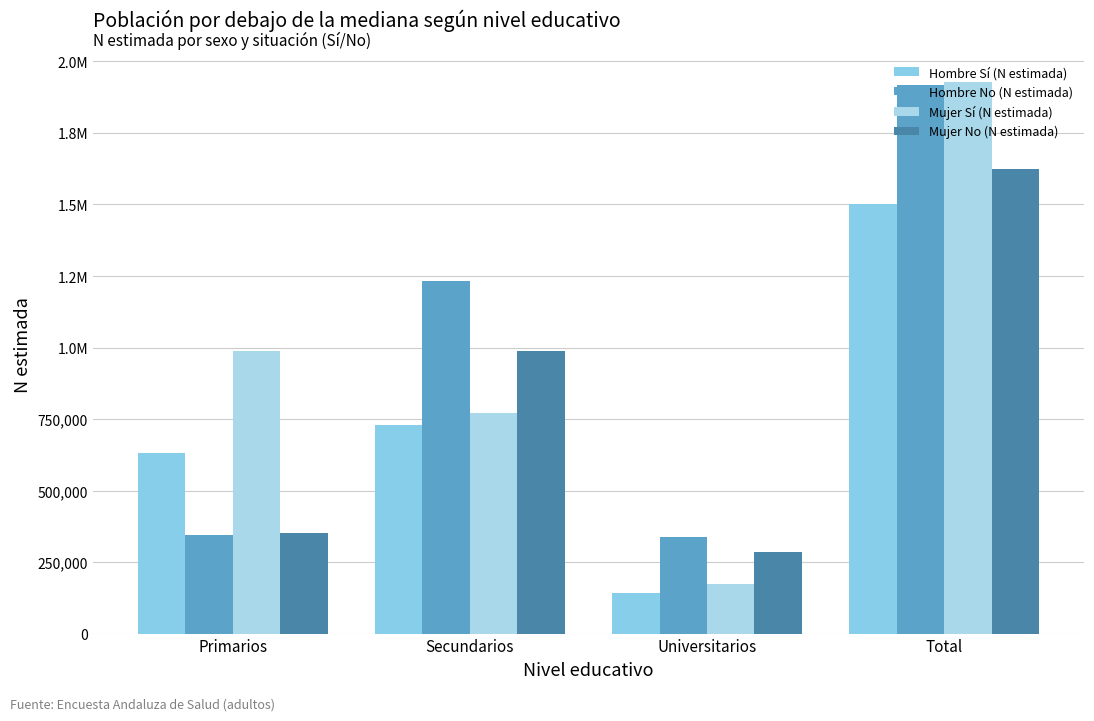

Are the bars horizontal?

No